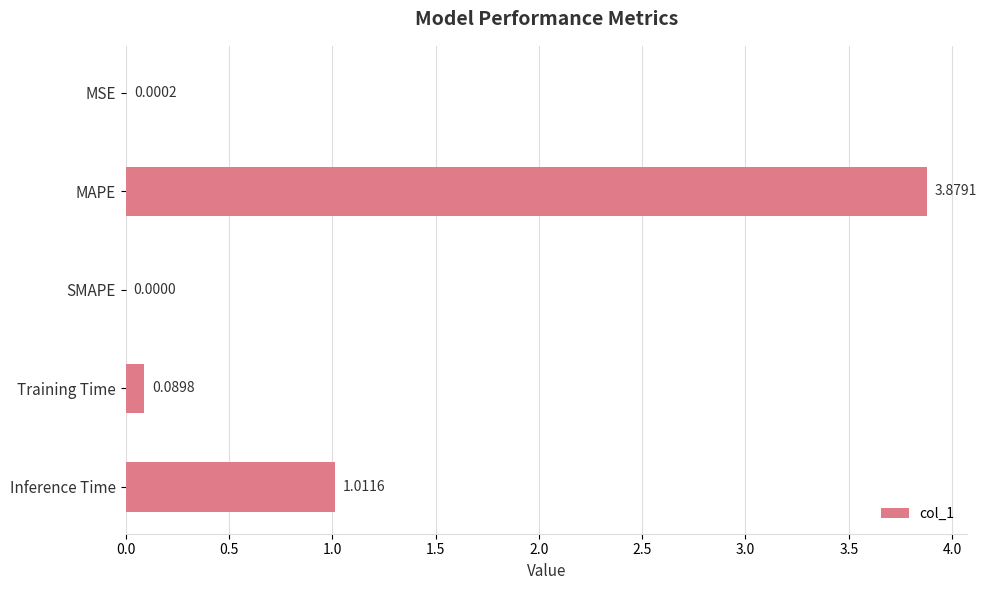

What is the sum of all values?

5.0